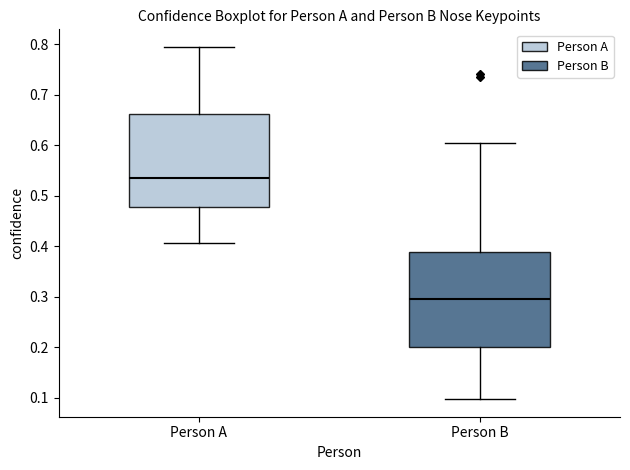

Reading left to right, read every box against the y-axis: the position of its median line, the range the box covers, and the ends of its whiskers. The values are not printed on the chart, so give them approximately, as read against the axis.

Person A: median 0.54, box 0.48 to 0.66, whiskers 0.41 to 0.80
Person B: median 0.30, box 0.20 to 0.39, whiskers 0.10 to 0.60